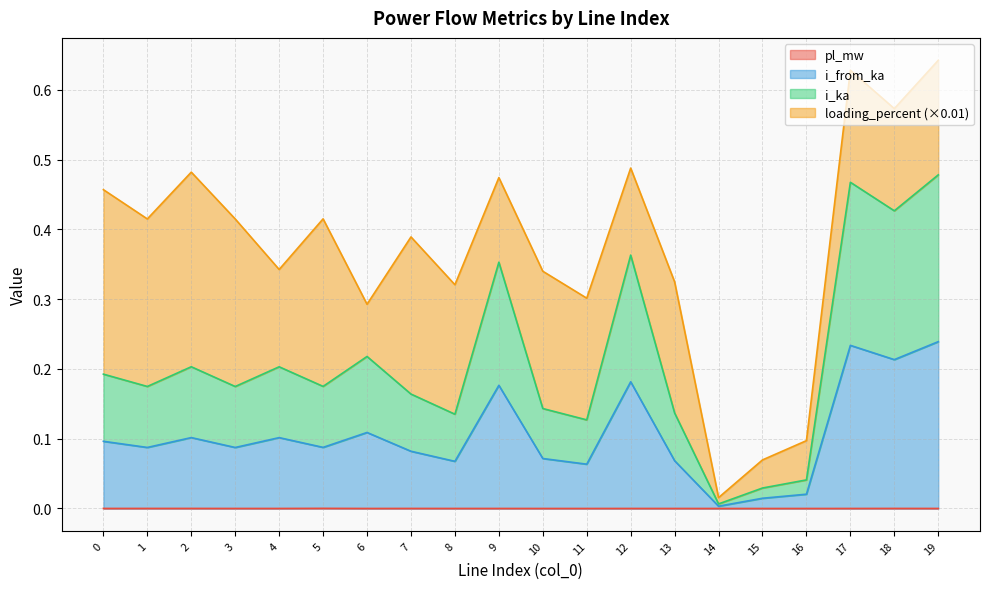

True or false: pl_mw and i_from_ka intersect in this chart.

False